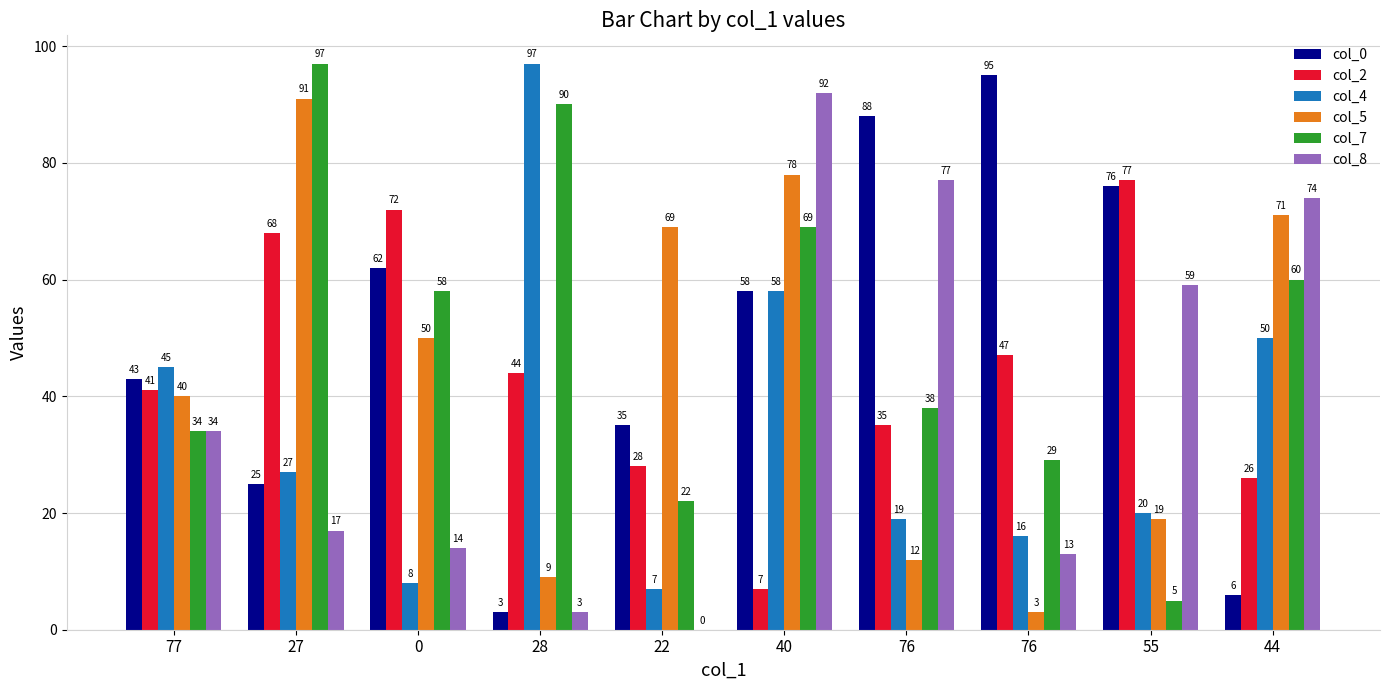

Reading left to right, extract all data points from this chart.

col_0: 43	25	62	3	35	58	88	95	76	6
col_2: 41	68	72	44	28	7	35	47	77	26
col_4: 45	27	8	97	7	58	19	16	20	50
col_5: 40	91	50	9	69	78	12	3	19	71
col_7: 34	97	58	90	22	69	38	29	5	60
col_8: 34	17	14	3	0	92	77	13	59	74